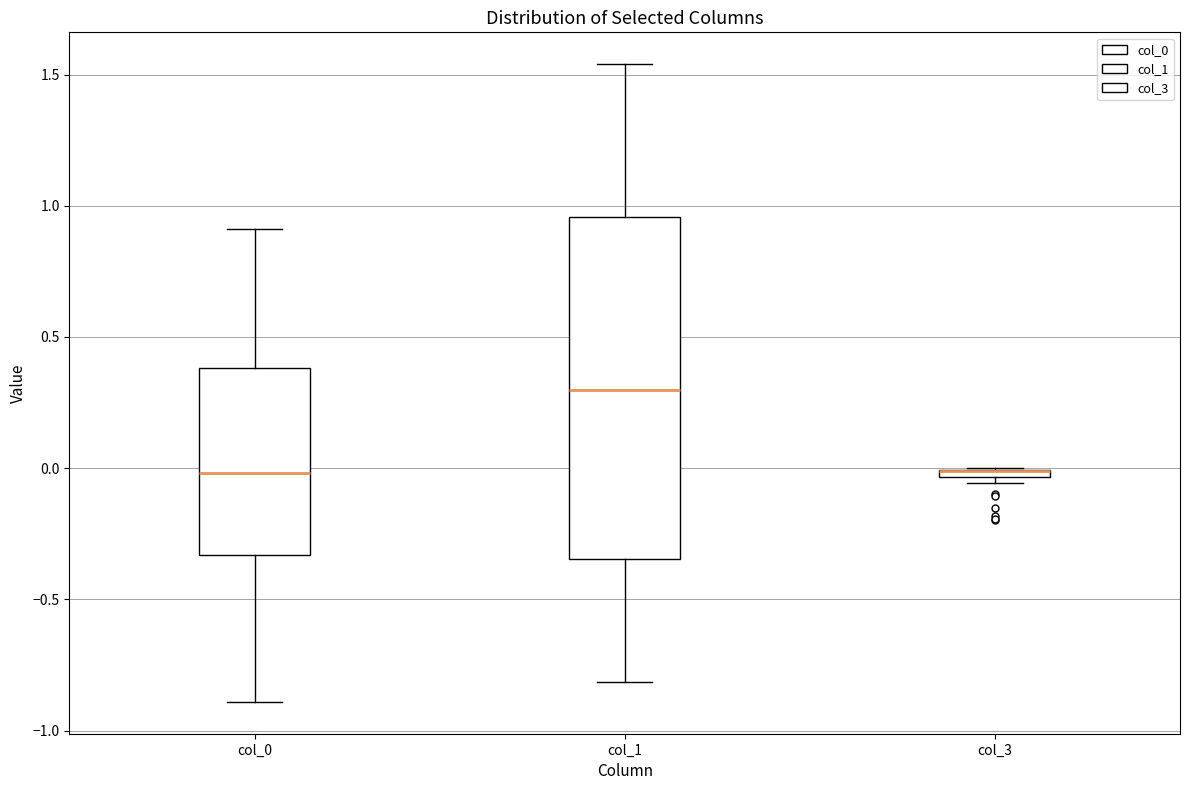

Which box is the tallest, from its lower edge to its upper edge?

col_1